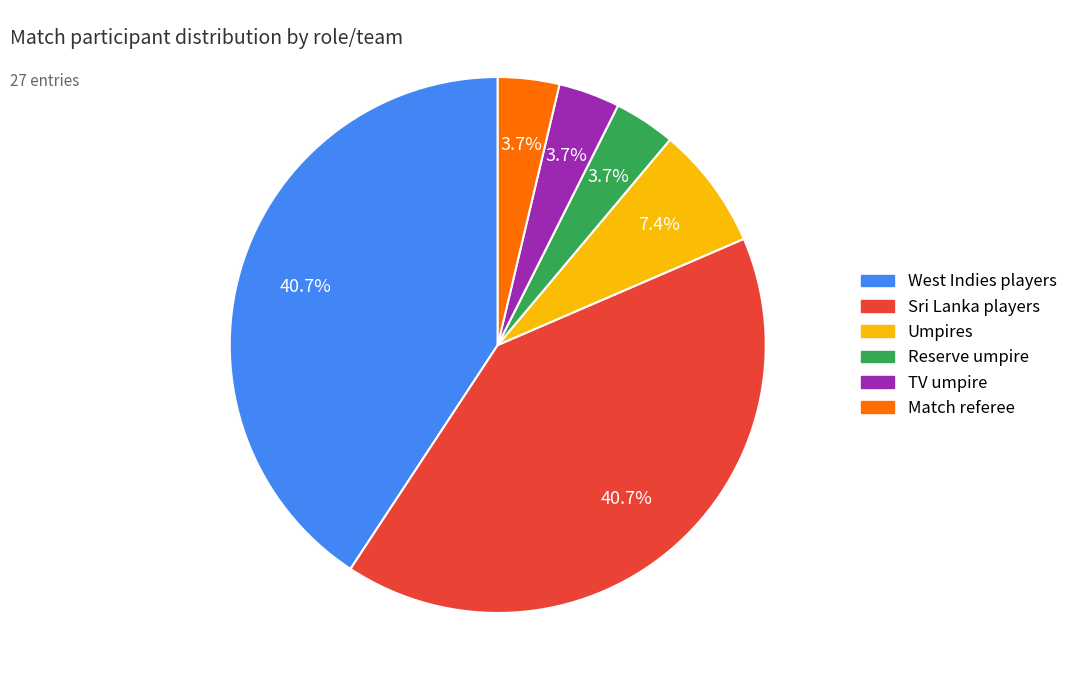

What percentage is NOT represented by West Indies players?

59.3%